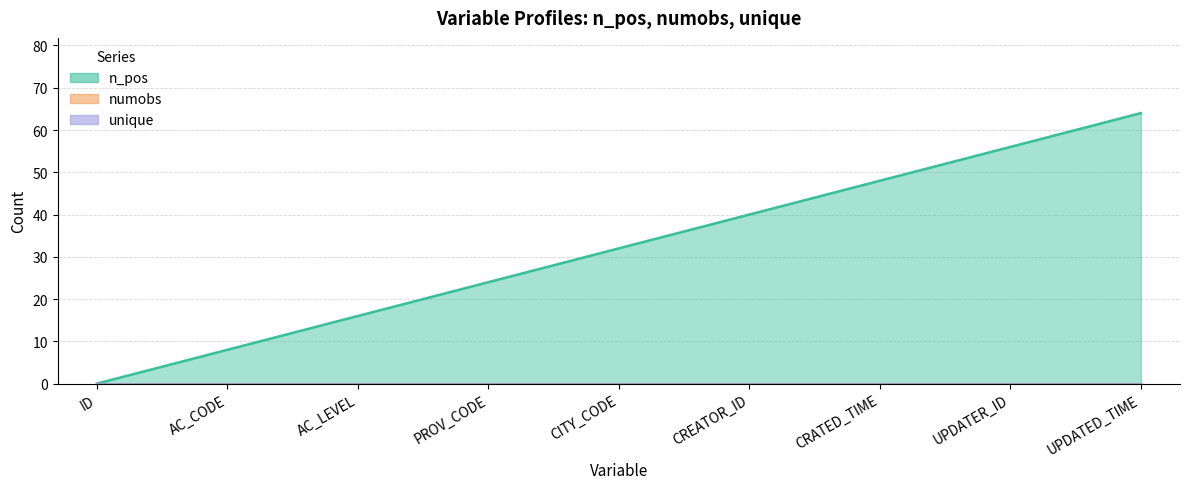

Reading right to left, extract all data points from this chart.

n_pos: UPDATED_TIME=64	UPDATER_ID=56	CRATED_TIME=48	CREATOR_ID=40	CITY_CODE=32	PROV_CODE=24	AC_LEVEL=16	AC_CODE=8	ID=0
numobs: UPDATED_TIME=0	UPDATER_ID=0	CRATED_TIME=0	CREATOR_ID=0	CITY_CODE=0	PROV_CODE=0	AC_LEVEL=0	AC_CODE=0	ID=0
unique: UPDATED_TIME=0	UPDATER_ID=0	CRATED_TIME=0	CREATOR_ID=0	CITY_CODE=0	PROV_CODE=0	AC_LEVEL=0	AC_CODE=0	ID=0